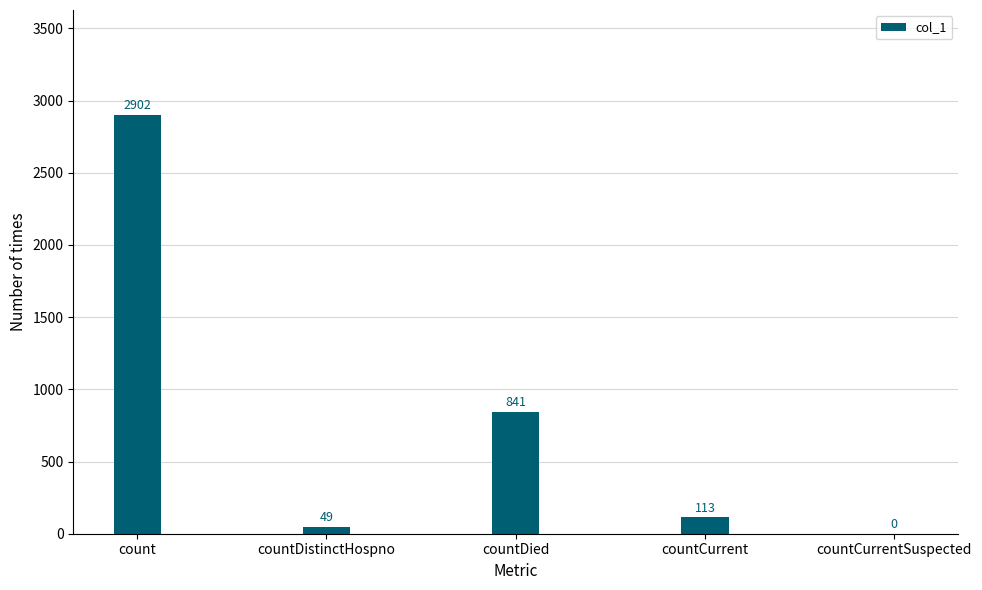

What is the sum of the values at countCurrentSuspected and countDied?

841